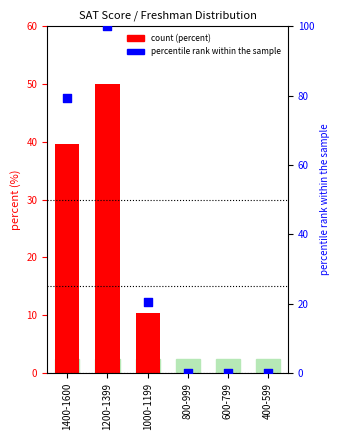

Which series has the largest total across all categories?

percentile rank within the sample